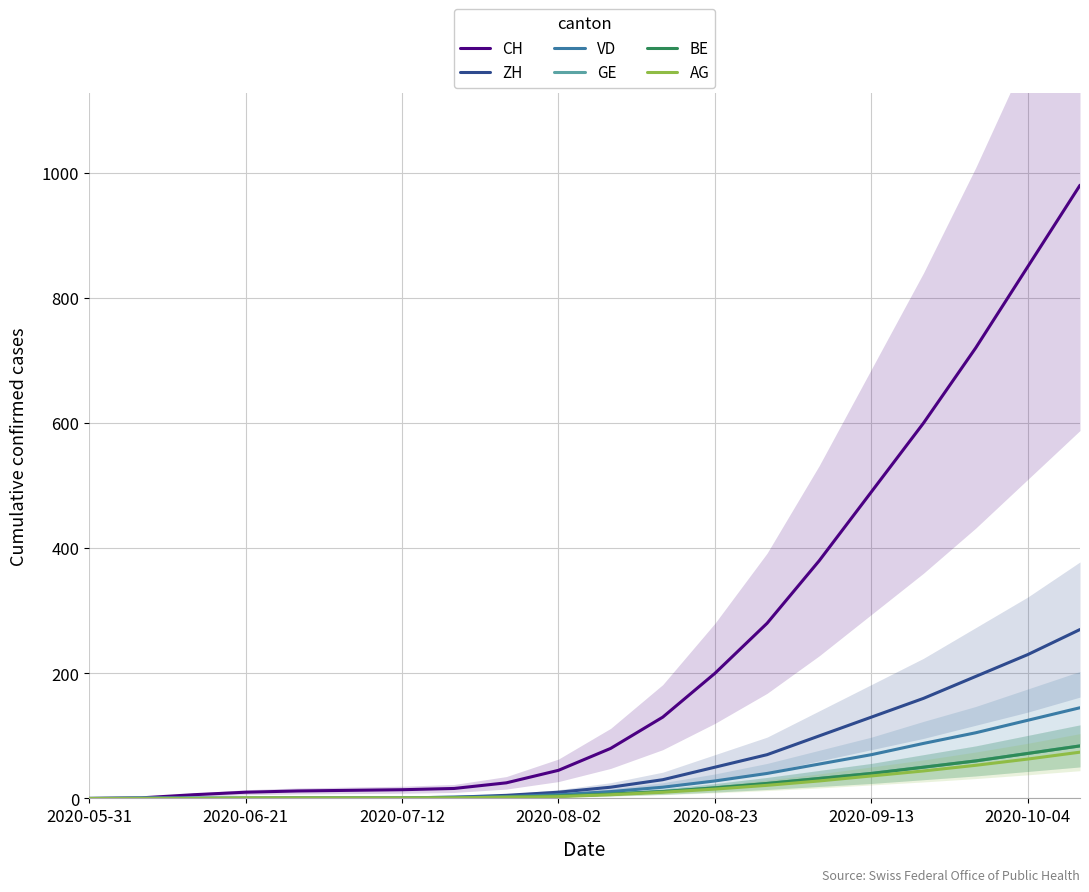

What is the maximum value for CH?

980